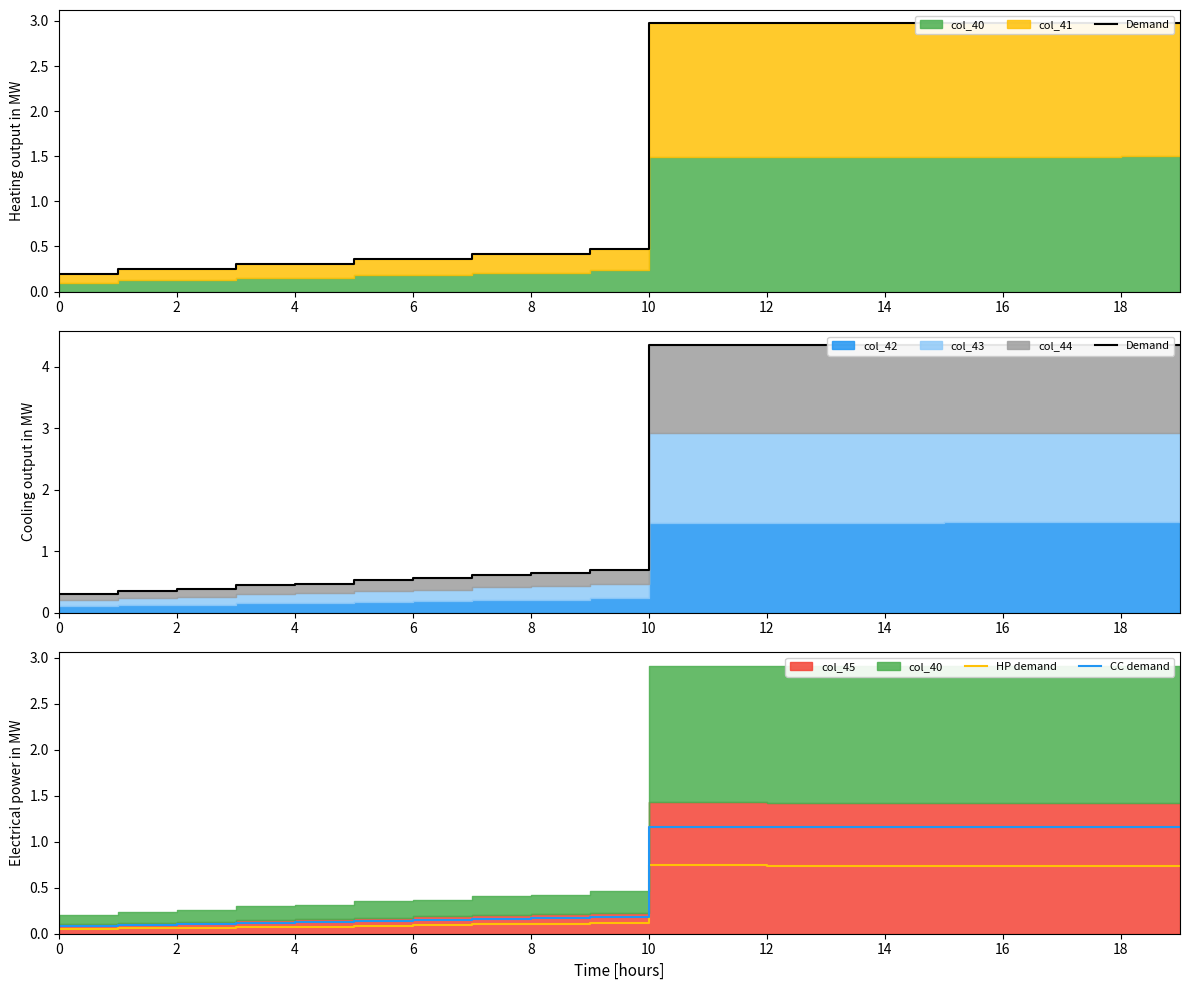

True or false: HP demand and Demand intersect in this chart.

False